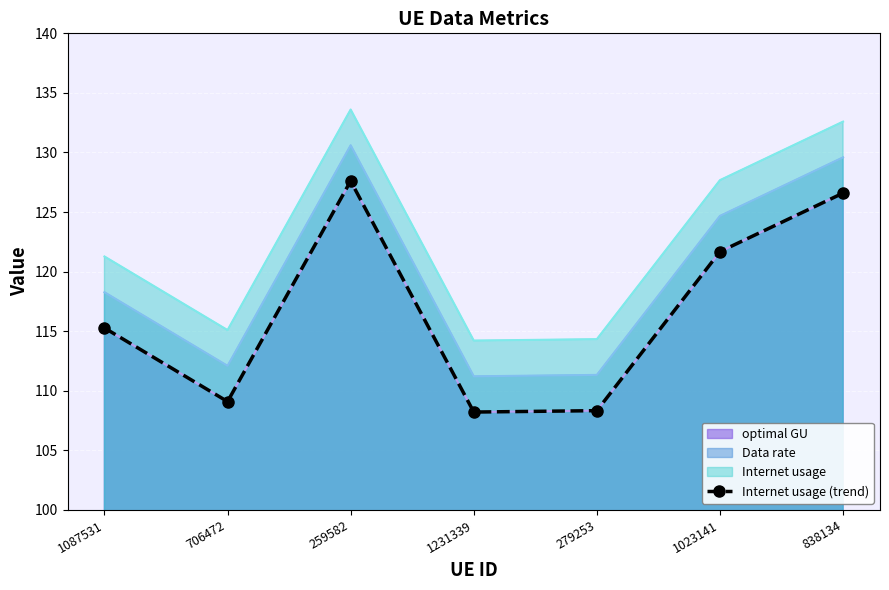

Which label corresponds to the largest value in the chart?

259582